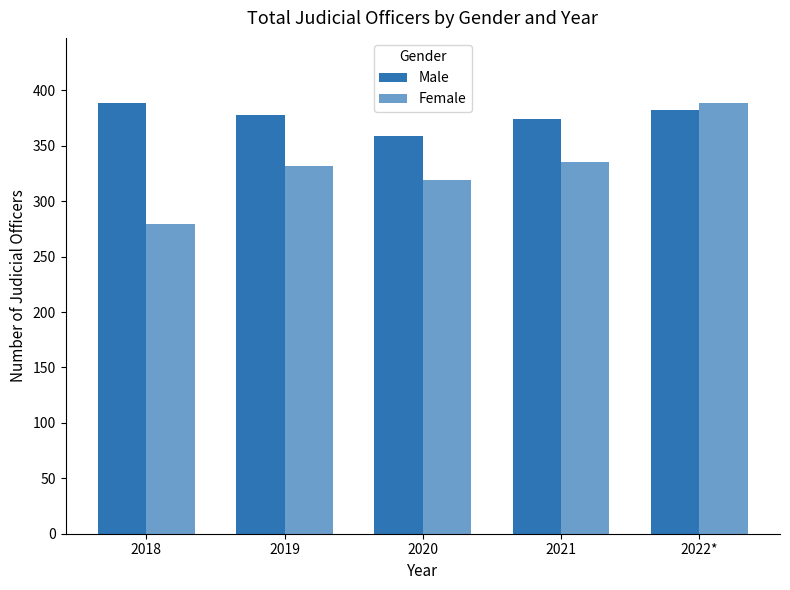

What is the highest value of the Male series?

389